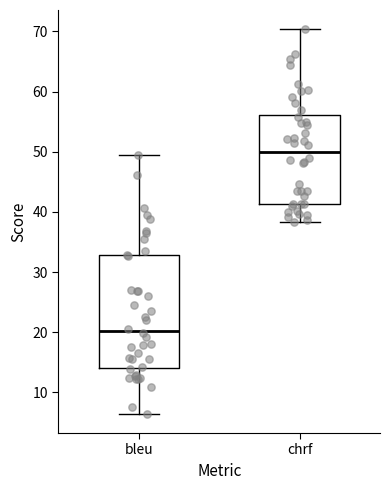

Comparing the boxes themselves (not the whiskers), which one is the tallest?

bleu